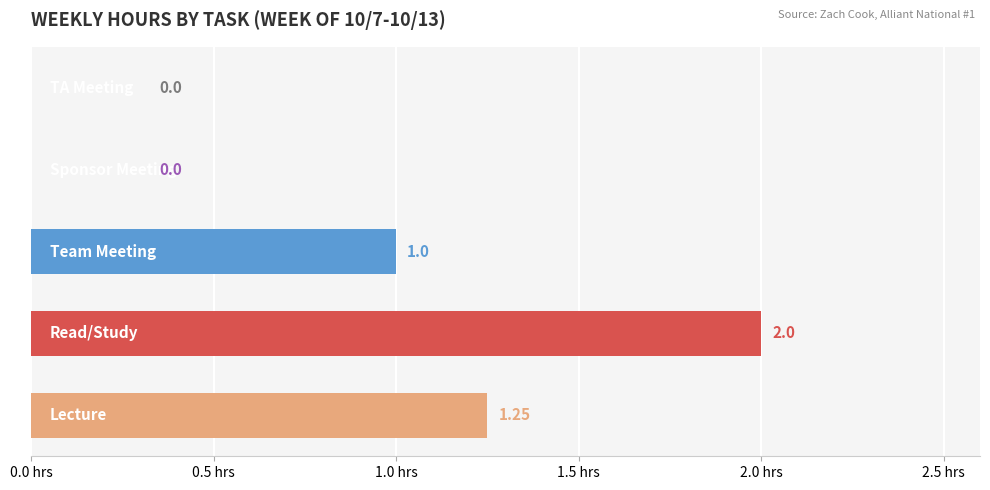

How many values are above zero?

3